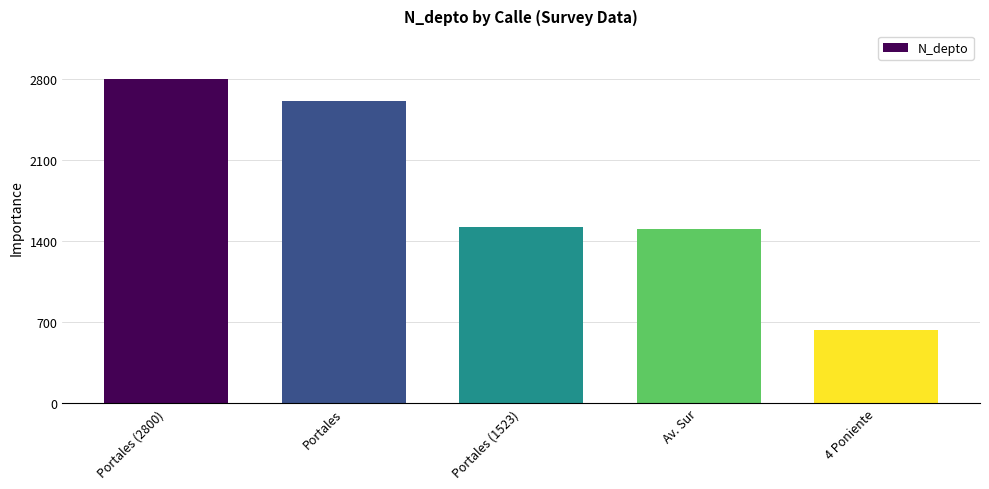

What position from the left is Portales?

2